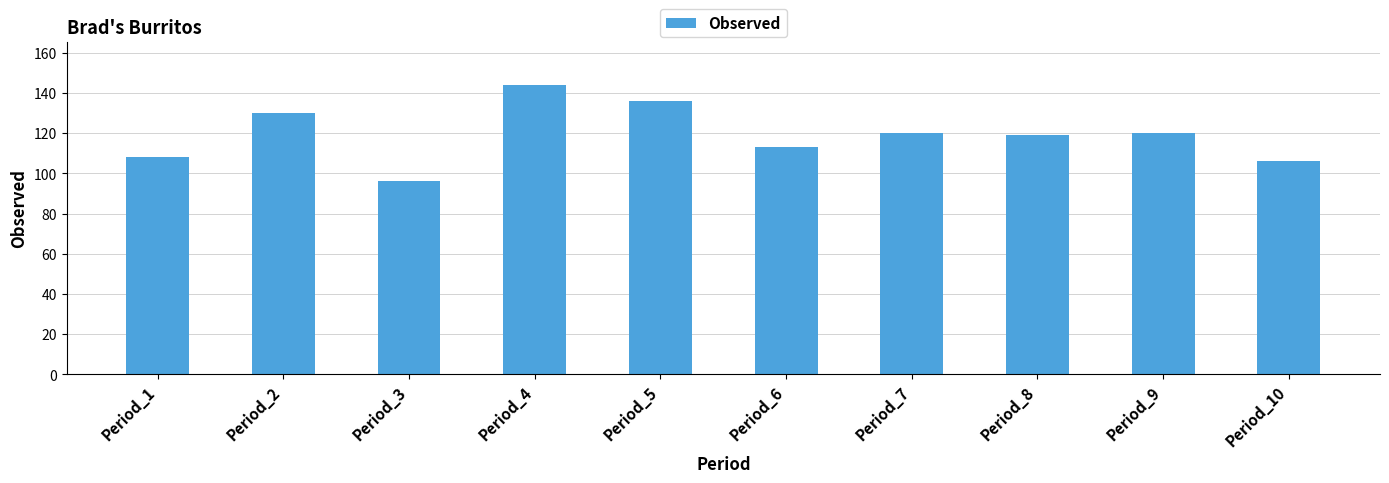

Reading left to right, extract all data points from this chart.

108	130	96	144	136	113	120	119	120	106